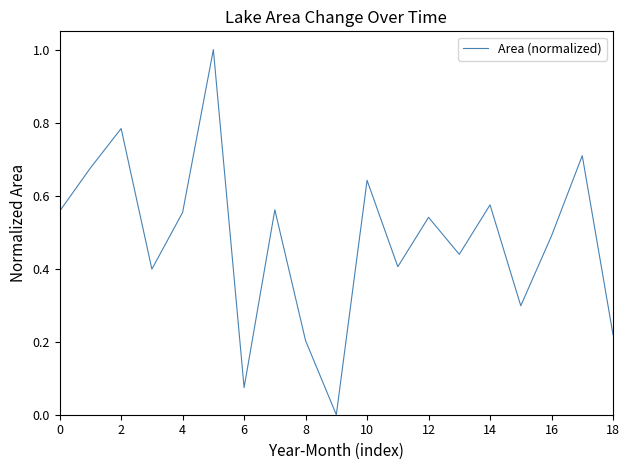

What is the difference between the maximum and minimum values?

1.0